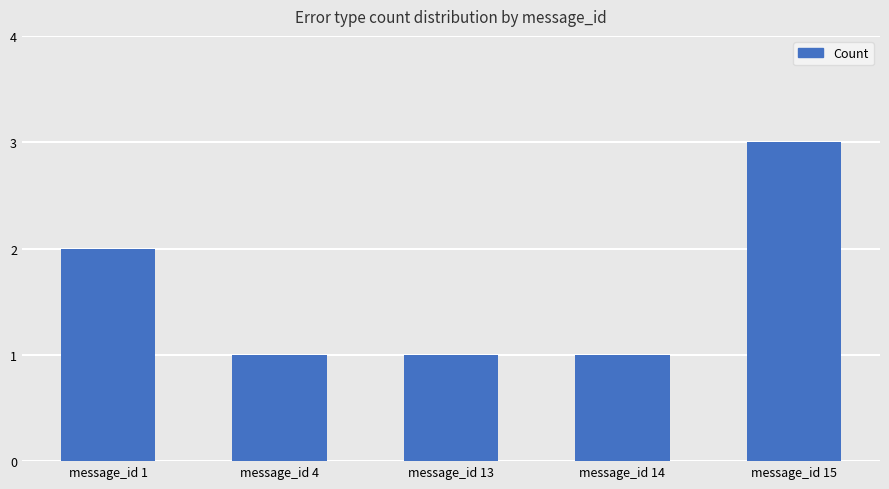

Between message_id 1 and message_id 13, which is larger?

message_id 1